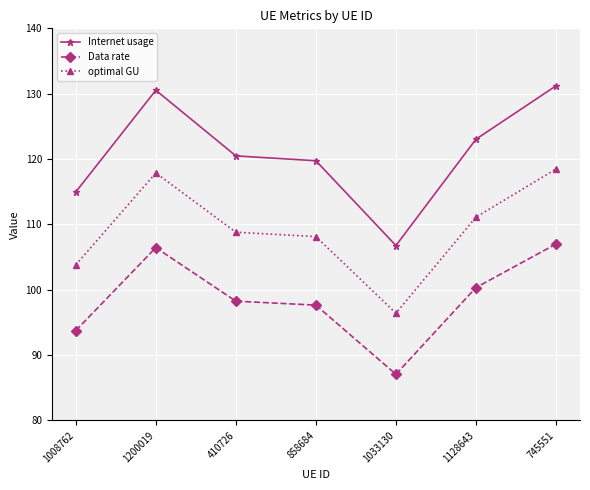

How many lines are shown in the chart?

3